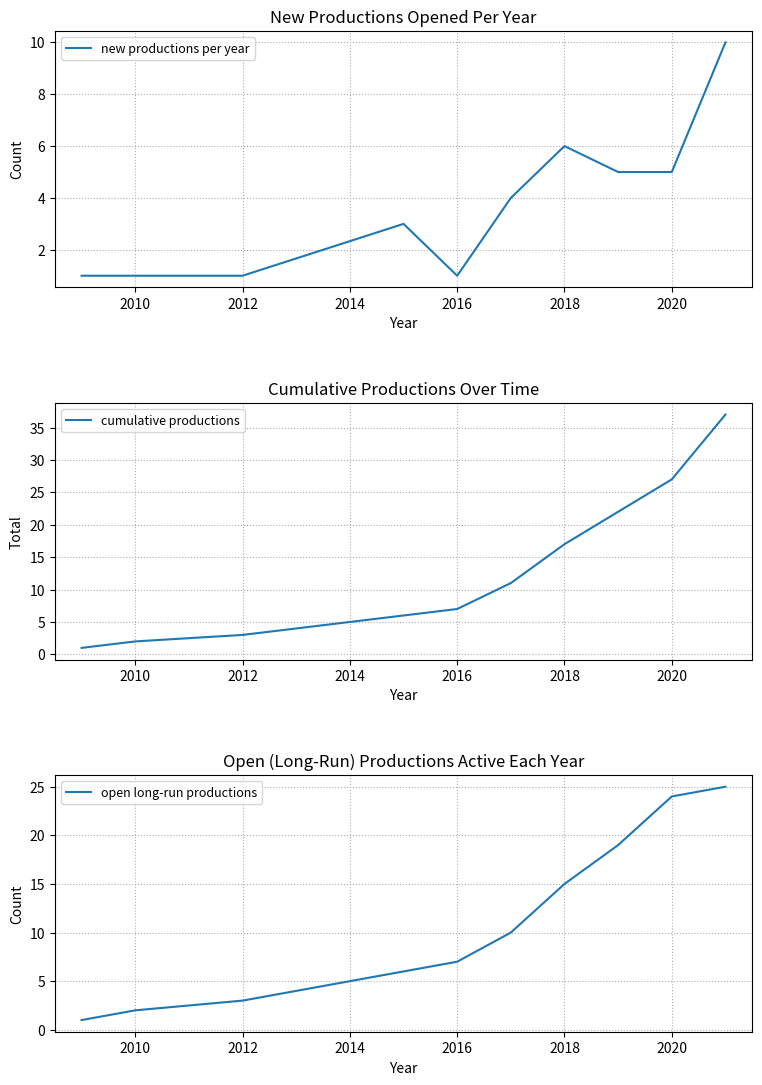

True or false: new productions per year has a value of 1 at 2020.

False